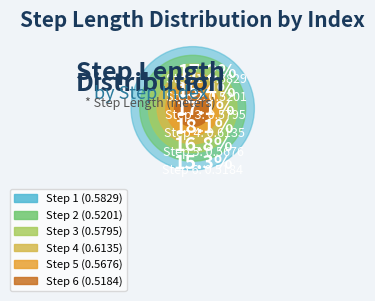

To the nearest percent, what is the combined percentage of 2 and 3?

33%